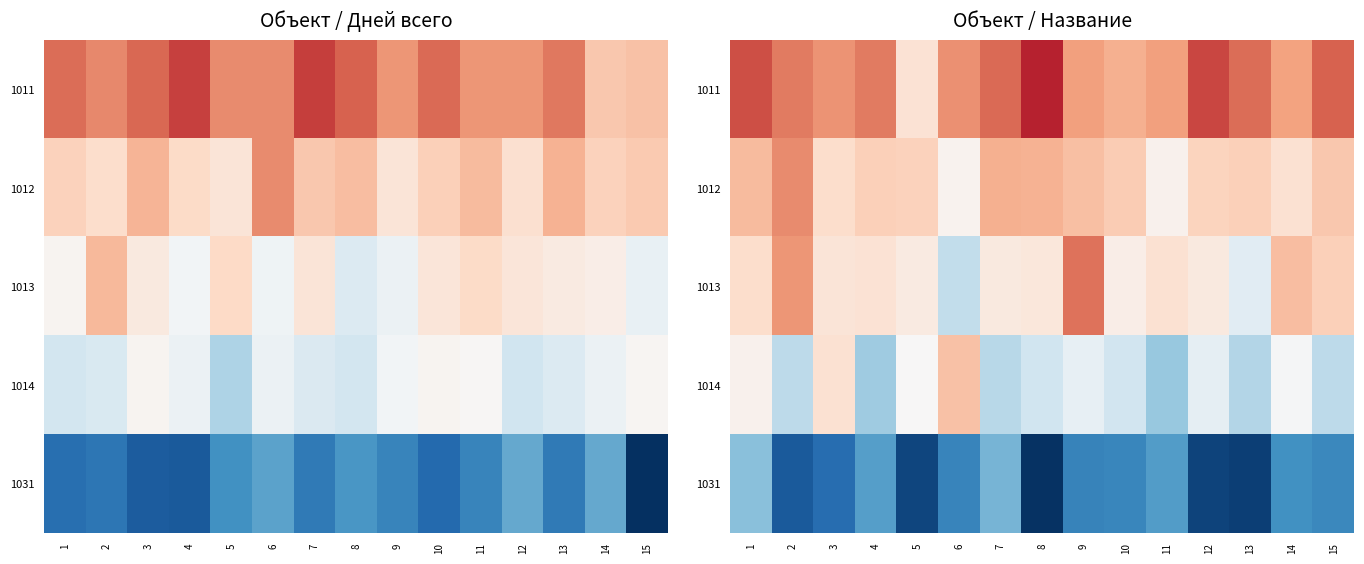

True or false: 1013 has a value of 0.4 at 6.

True